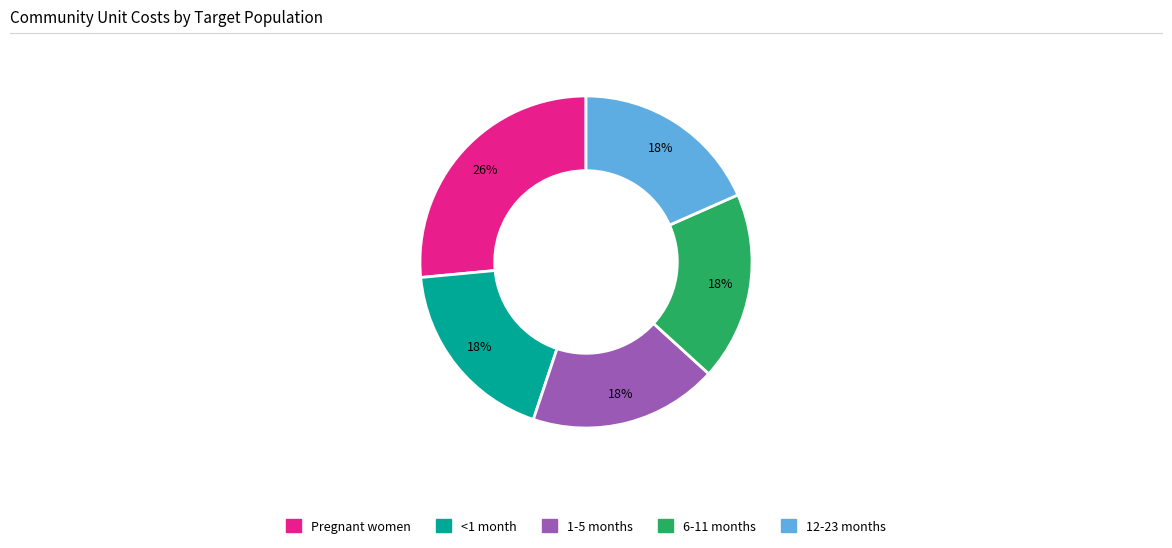

Do Pregnant women and <1 month together represent more than half of the pie?

No